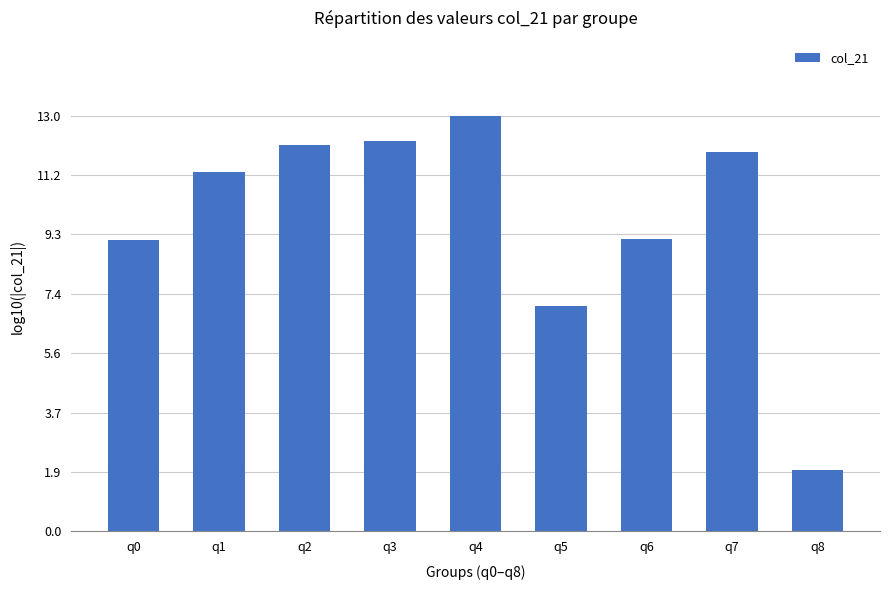

What is the average value?

9.8